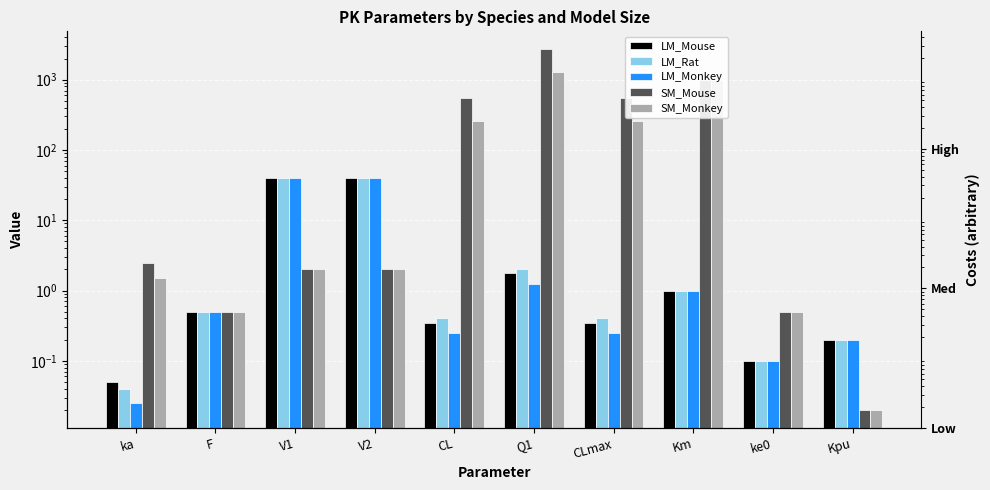

What is the average value of the SM_Monkey series?

282.7